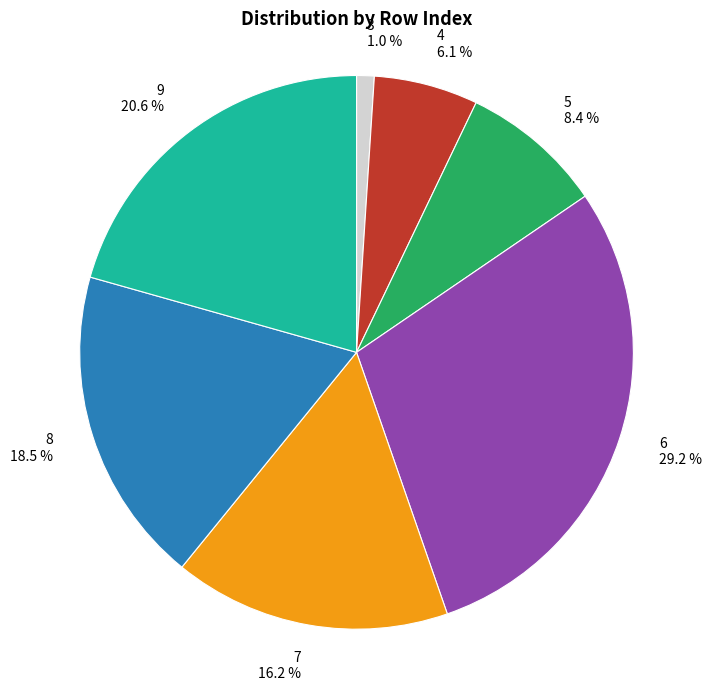

Is 4 the majority of the pie?

No